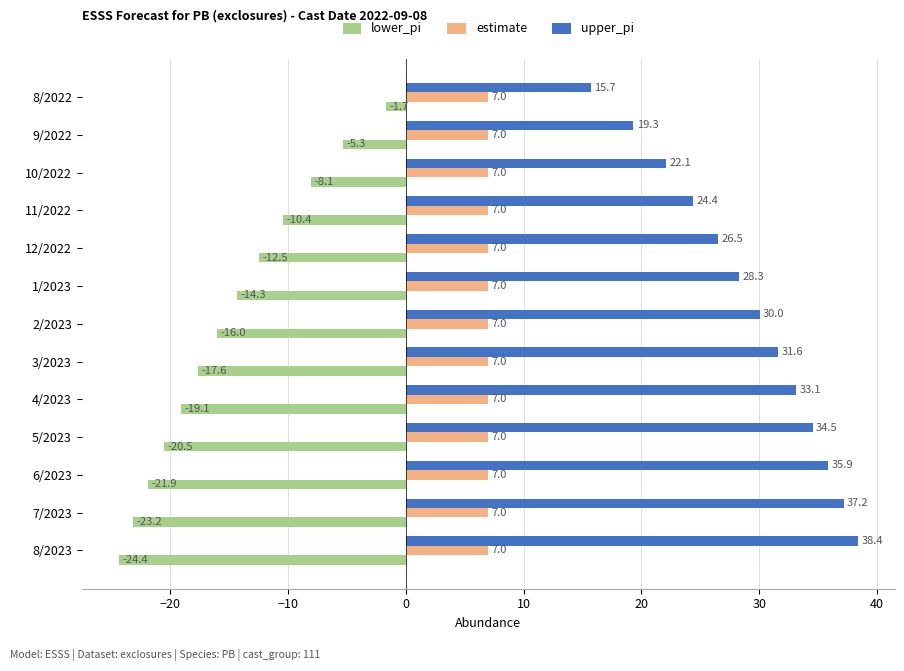

True or false: lower_pi has a value of -24.4 at 8/2023.

True